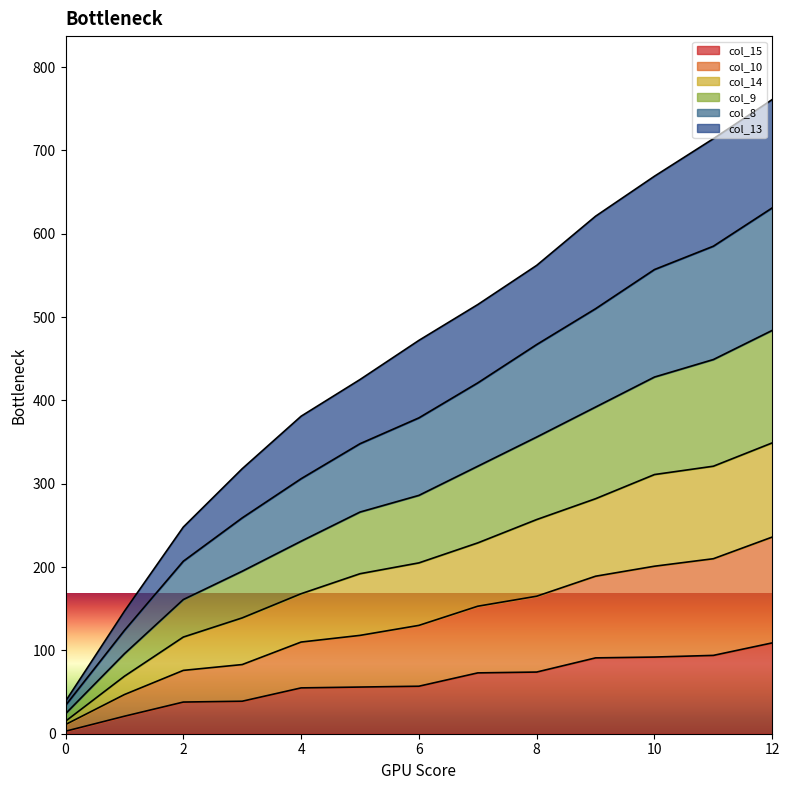

How many lines are shown in the chart?

6